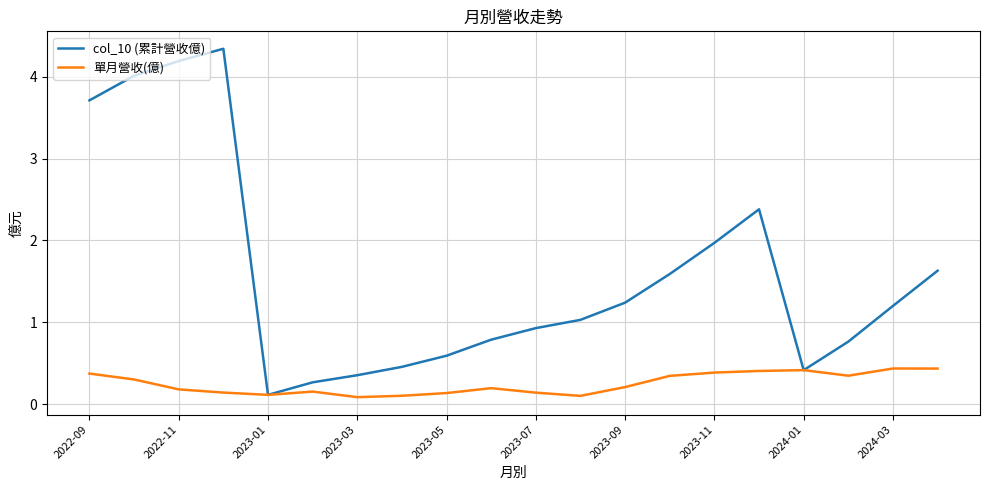

Rank the series by their maximum value, from lowest to highest.

單月營收(億), col_10 (累計營收億)